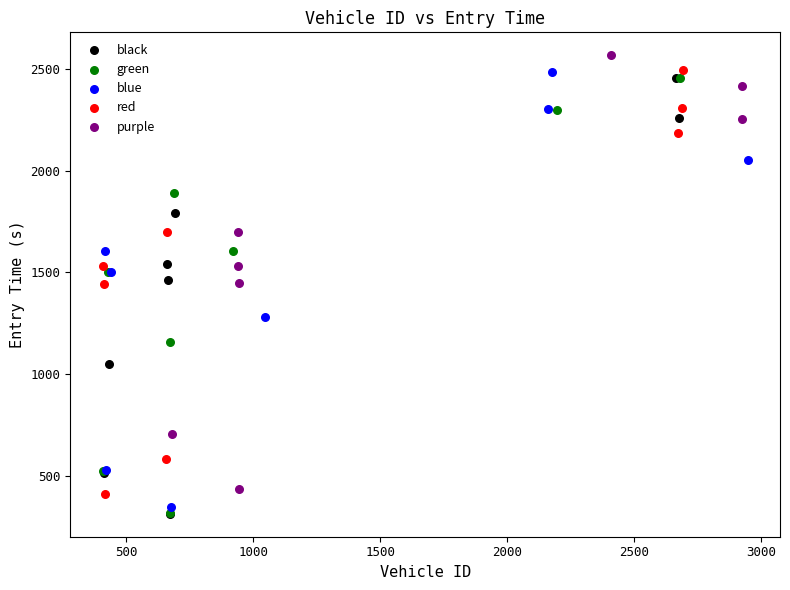

Which series has the largest Y range (max minus min)?

black